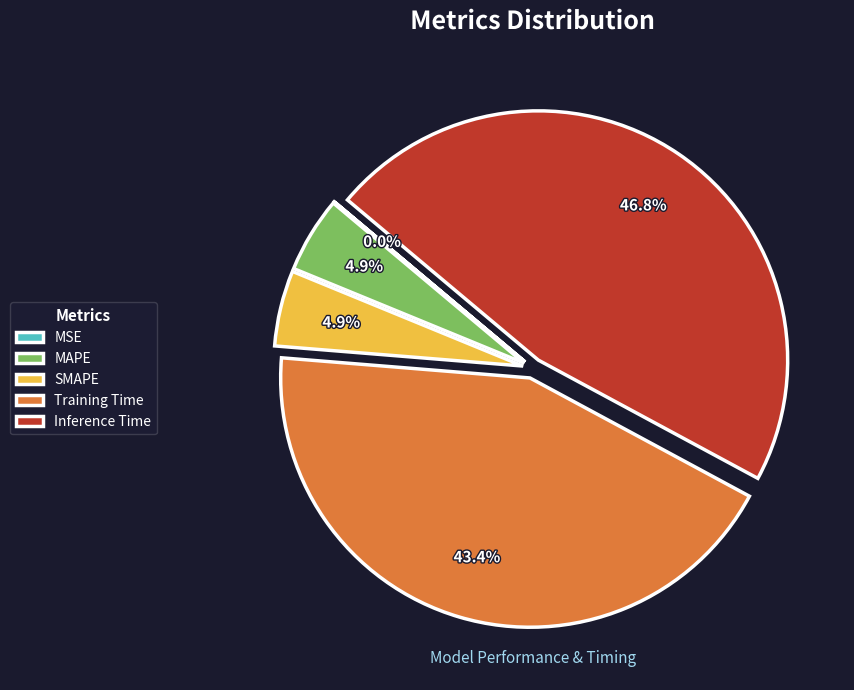

To the nearest percent, what is the average slice percentage?

20%